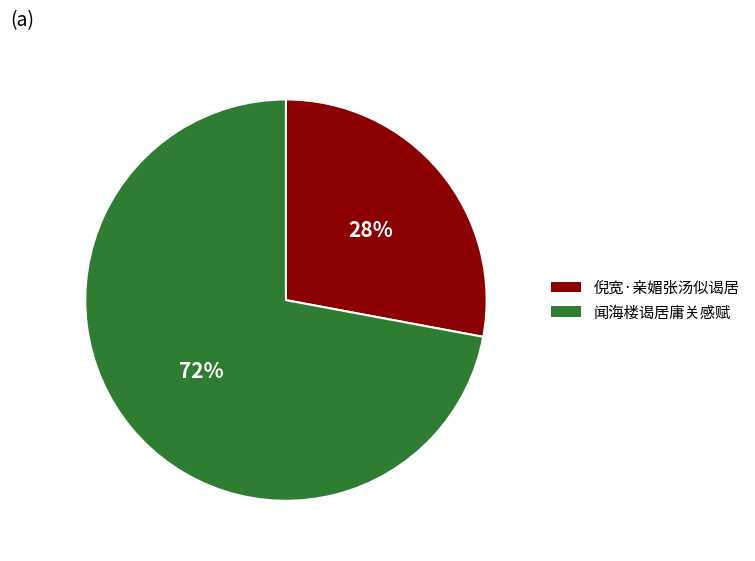

What is the smallest slice in the pie chart?

倪宽·亲媚张汤似谒居